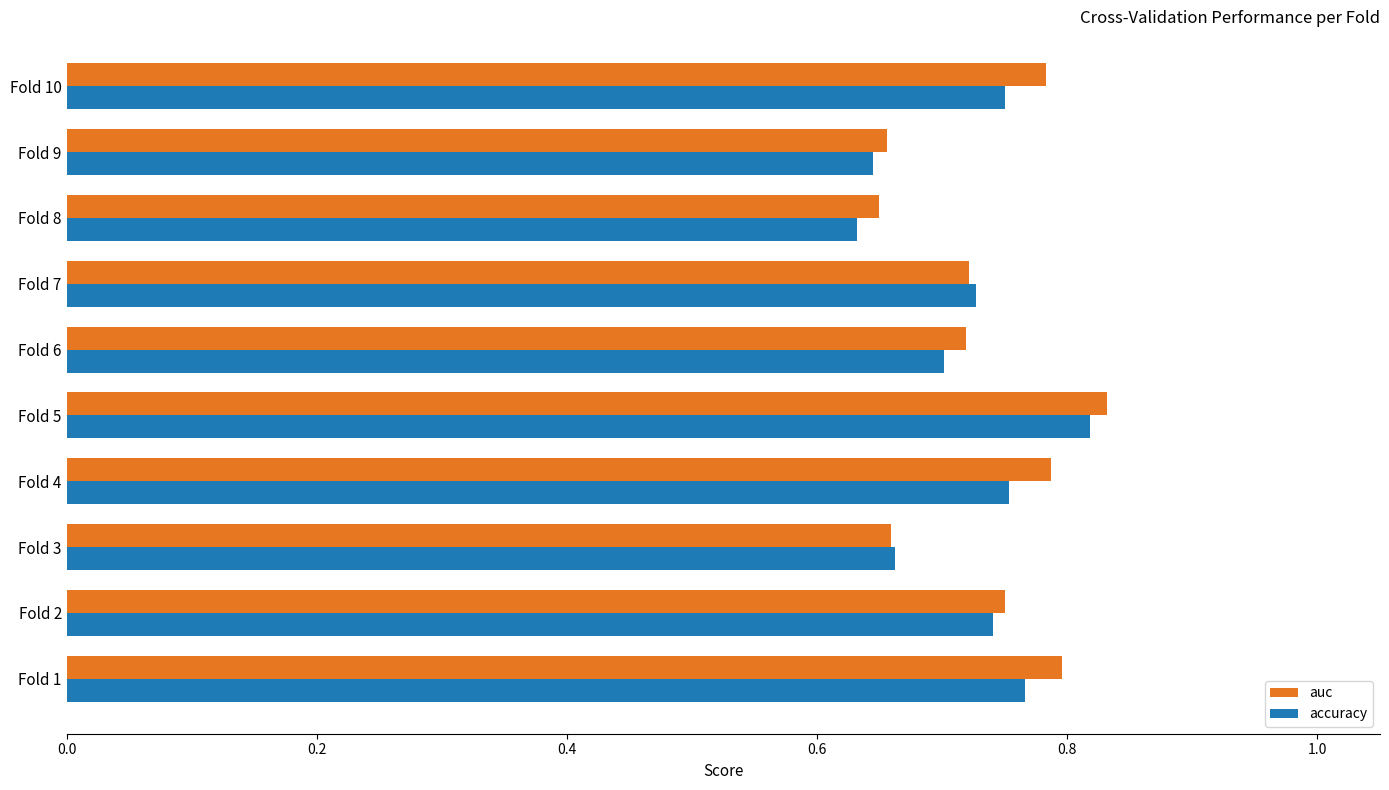

What is the sum of all auc values?

7.4